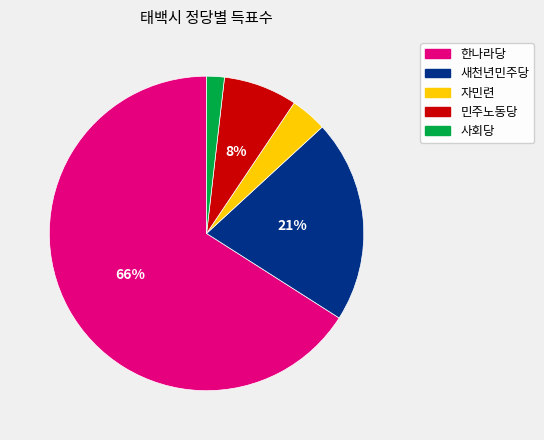

True or false: 새천년민주당 accounts for 30% of the total.

False